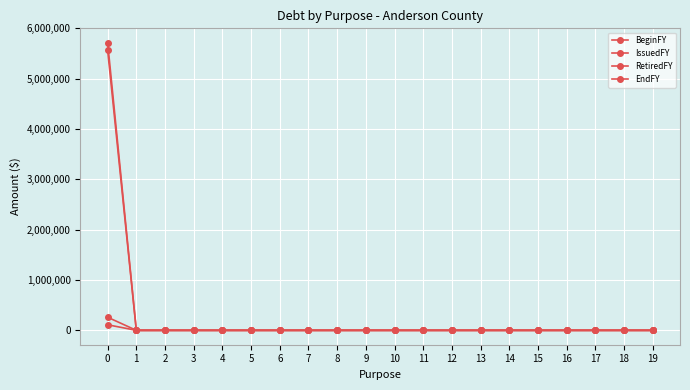

How many distinct data groups are displayed?

4